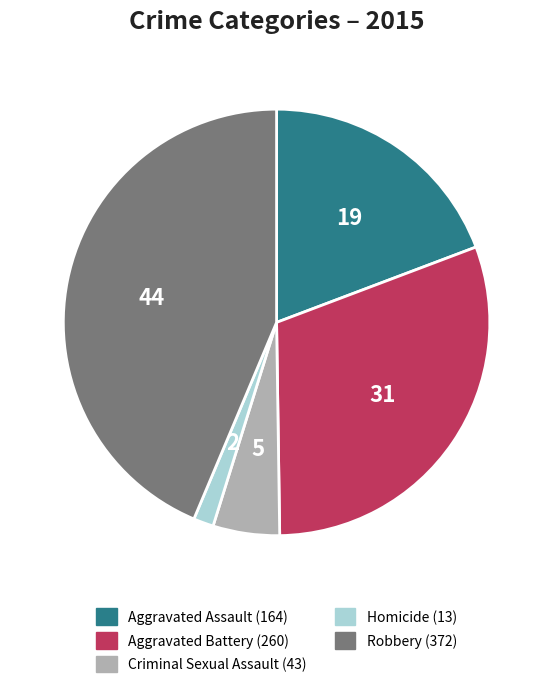

The Criminal Sexual Assault slice represents 5% of the pie. True or false?

True